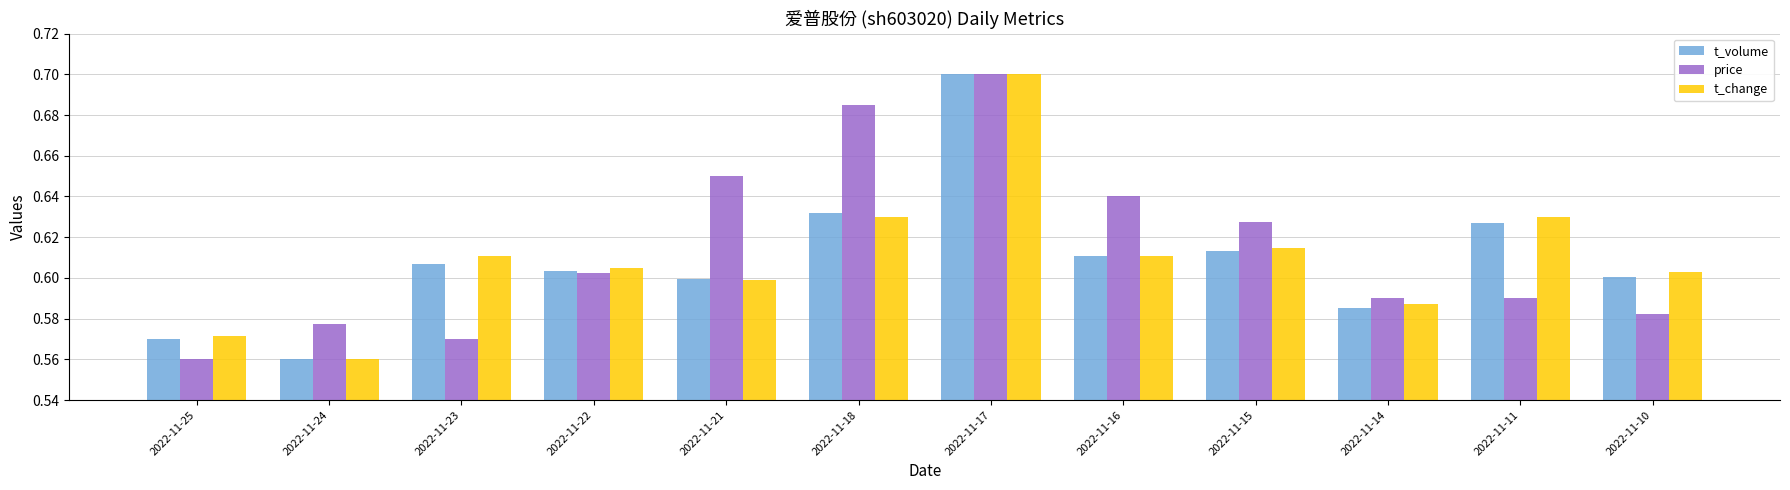

At which label does price reach its peak?

2022-11-17